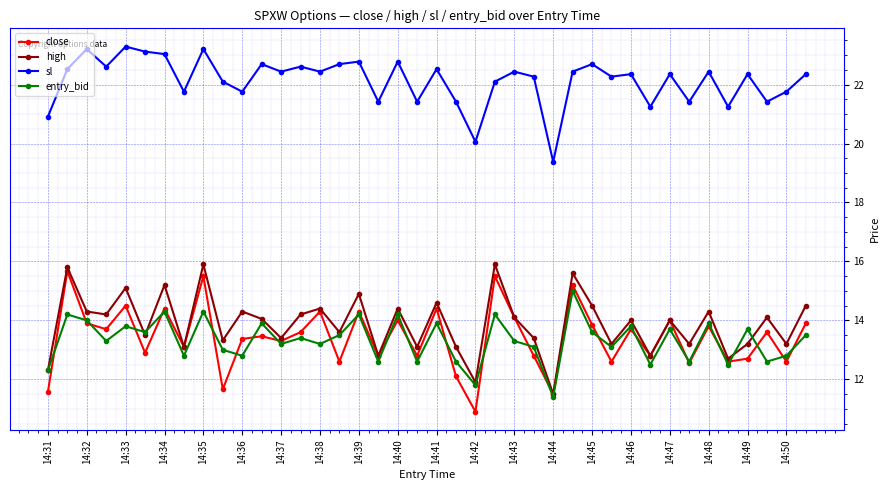

List the series in order of their peak value, lowest first.

entry_bid, close, high, sl